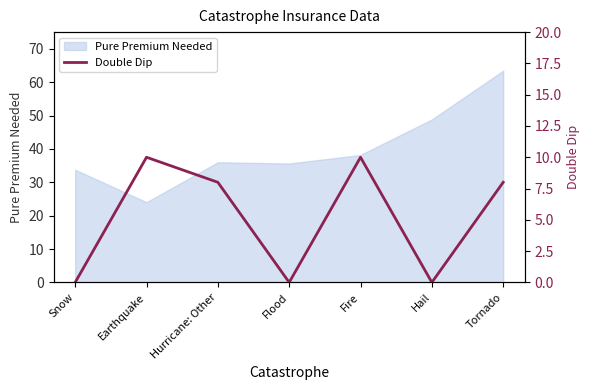

At which category does the data reach its first local peak?

Earthquake